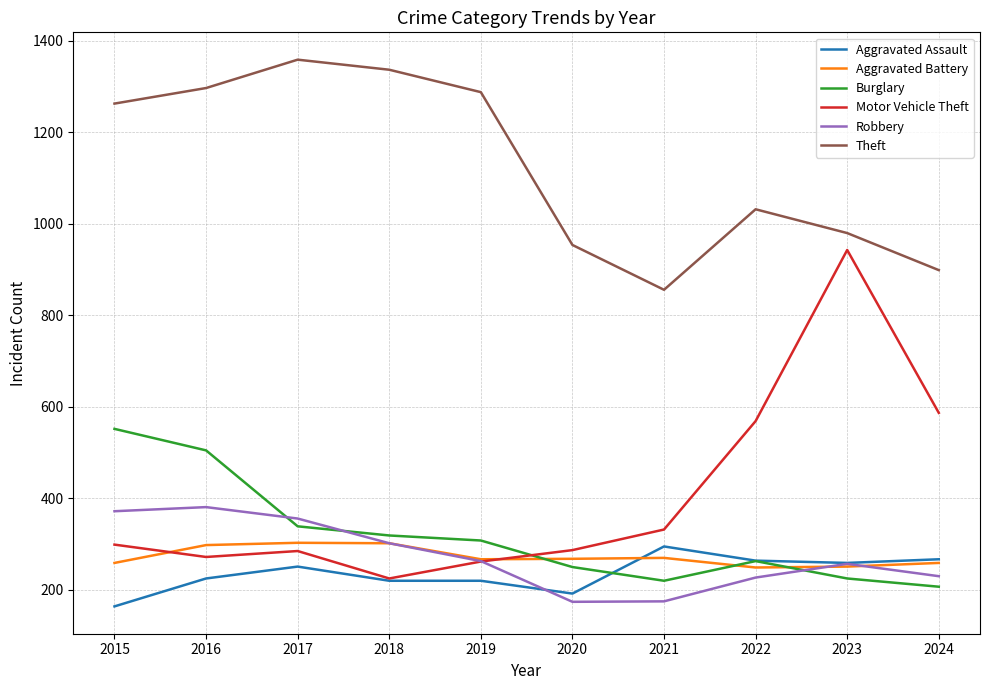

What is the difference between the maximum and second lowest values in the Aggravated Assault series?

103